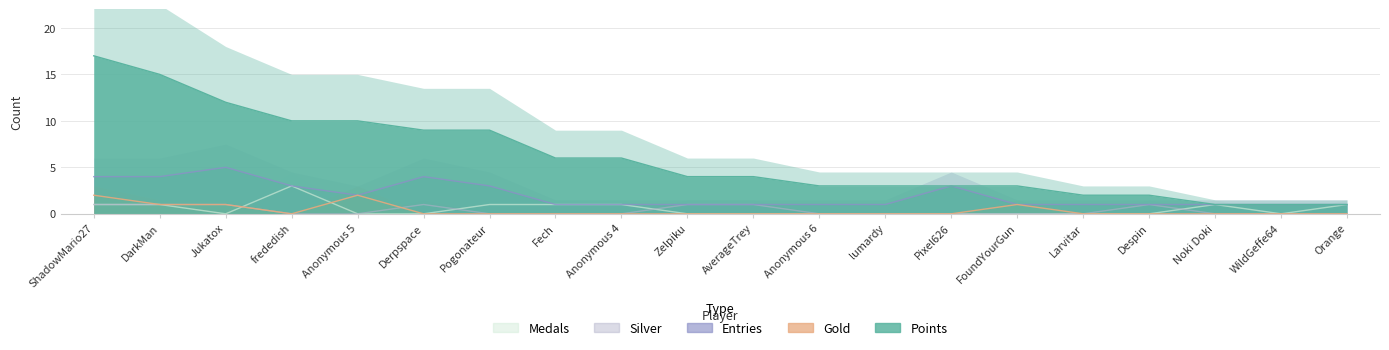

Which category has the highest value in the Gold series?

ShadowMario27